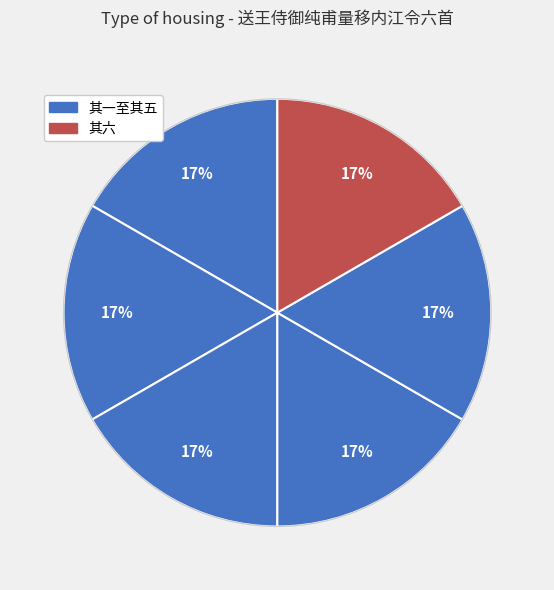

Rank the categories by value from highest to lowest.

送王侍御纯甫量移内江令六首 其六, 送王侍御纯甫量移内江令六首 其五, 送王侍御纯甫量移内江令六首 其四, 送王侍御纯甫量移内江令六首 其三, 送王侍御纯甫量移内江令六首 其二, 送王侍御纯甫量移内江令六首 其一